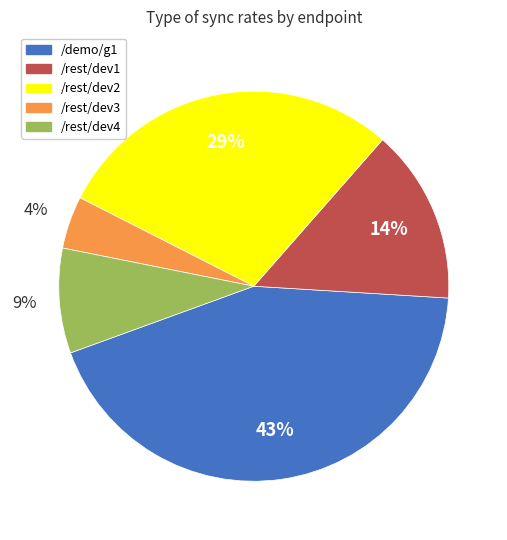

Is there a majority slice in this chart?

No